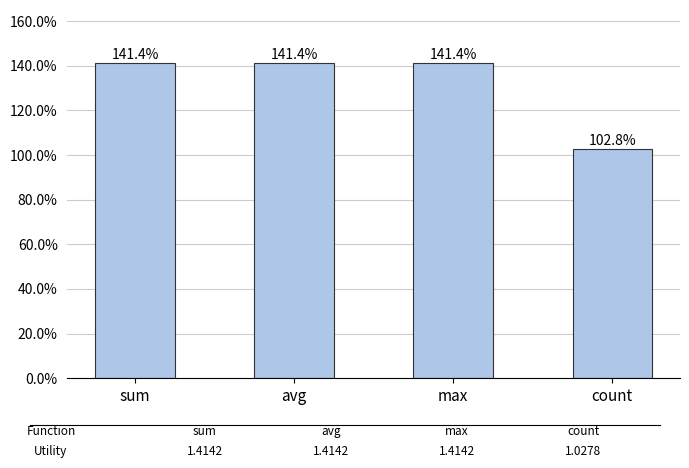

What is the sum of all values?

5.3